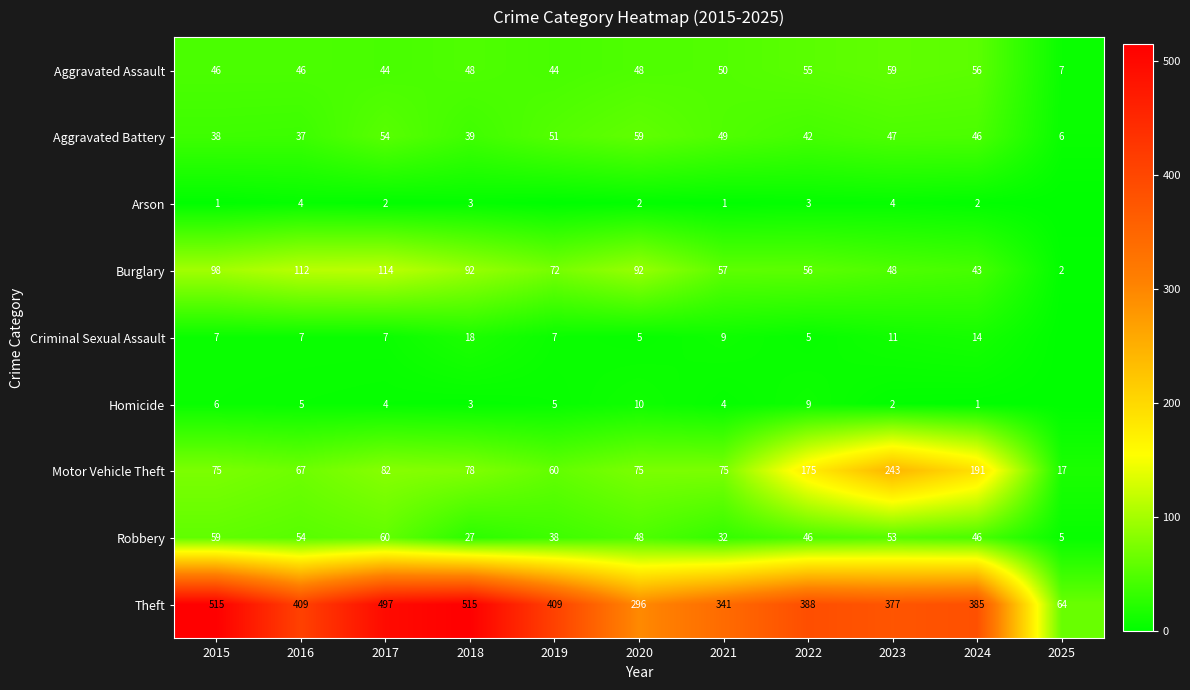

Is it true that Arson equals 1 at 2017?

False